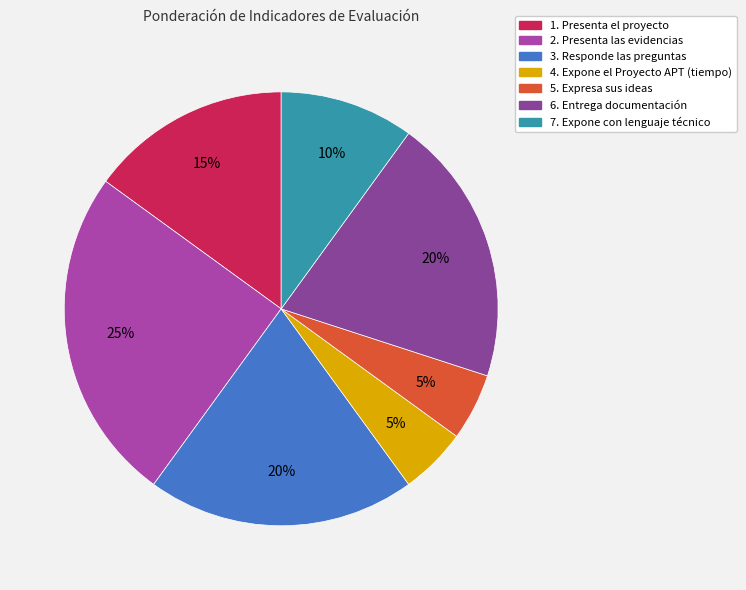

What is the smallest slice in the pie chart?

4. Expone el Proyecto APT (tiempo)